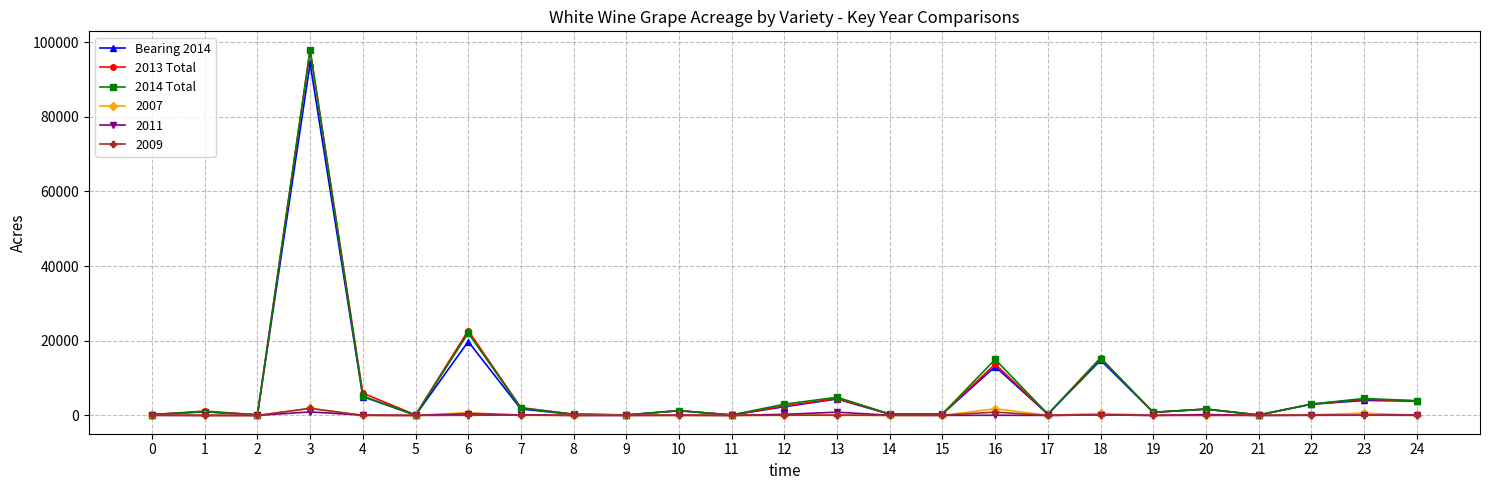

Is this an area chart (filled region under the line)?

No